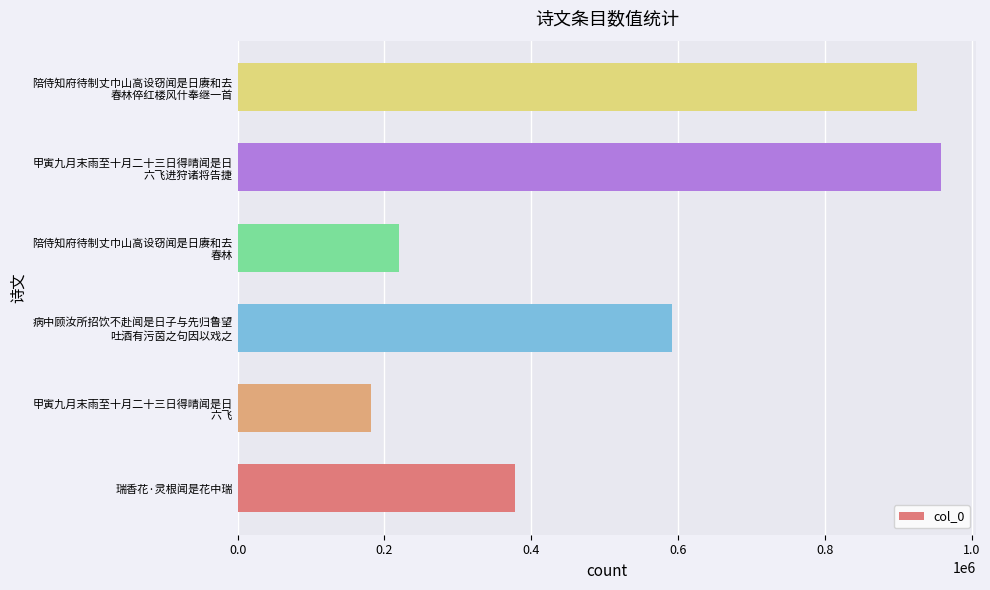

Where is the data nearest to the value 569999?

病中顾汝所招饮不赴闻是日子与先归鲁望
吐酒有污茵之句因以戏之